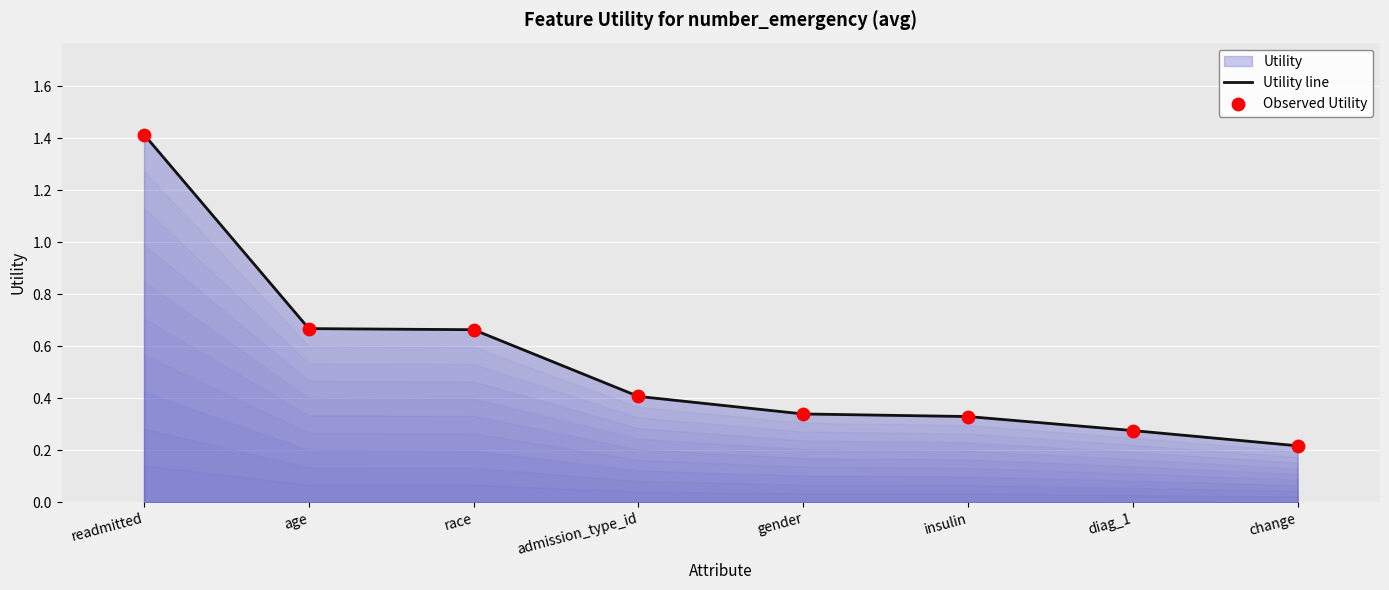

What is the total value across all series at age?

1.3